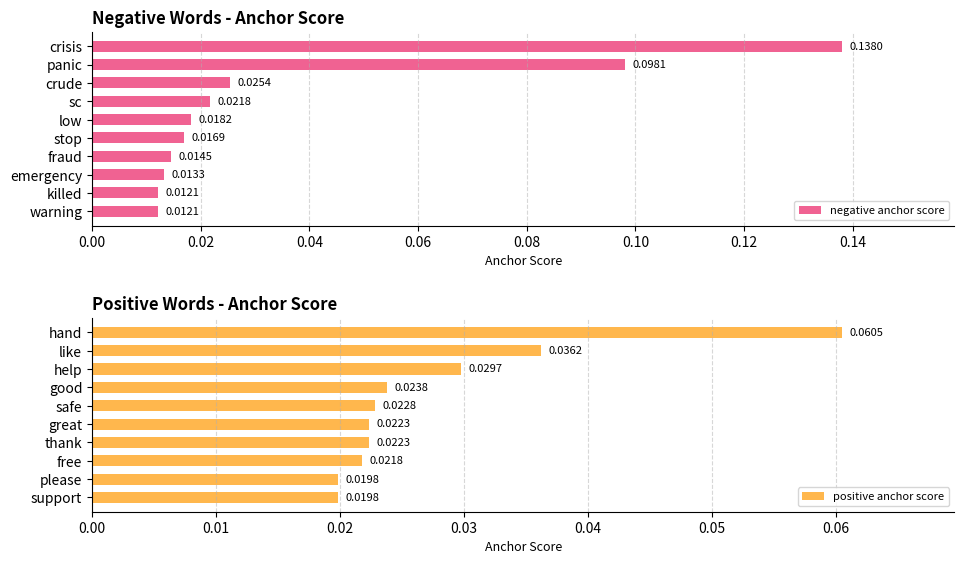

Which category has the highest value in the negative anchor score series?

crisis